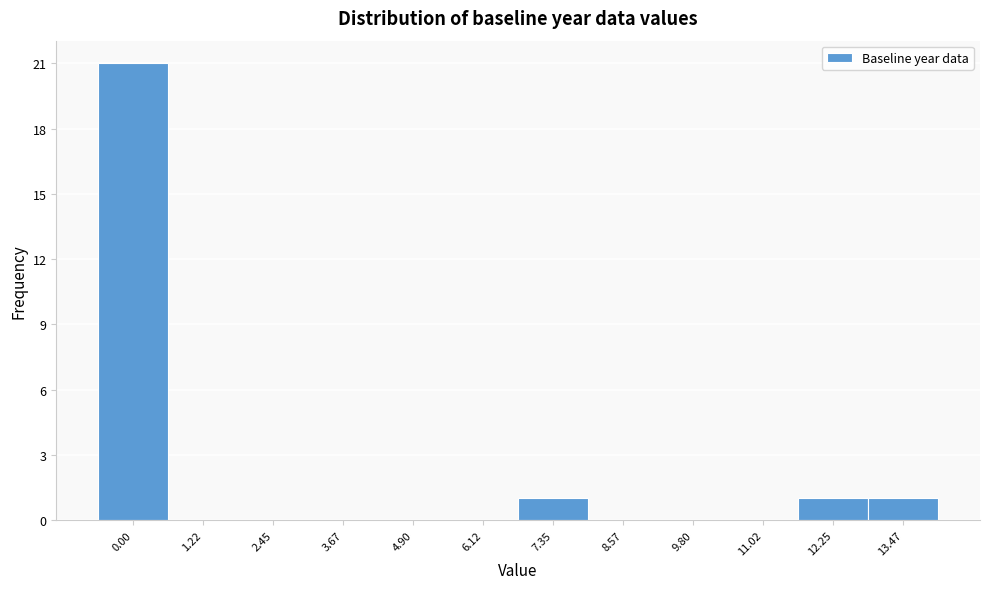

Reading right to left, transcribe all the data shown in this chart.

13.47=1	12.25=1	11.02=0	9.80=0	8.57=0	7.35=1	6.12=0	4.90=0	3.67=0	2.45=0	1.22=0	0.00=21